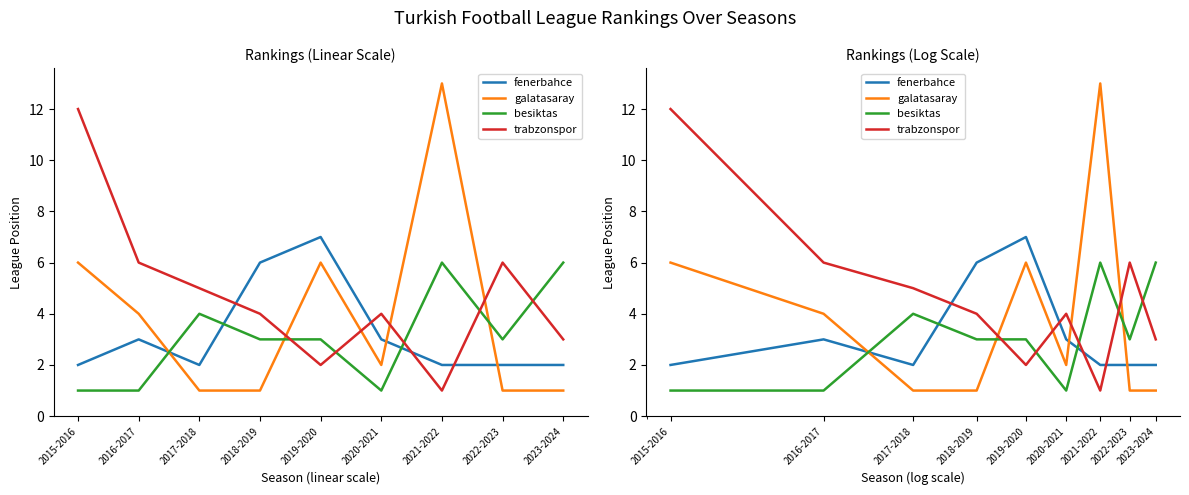

True or false: fenerbahce has a value of 1 at 2023-2024.

False